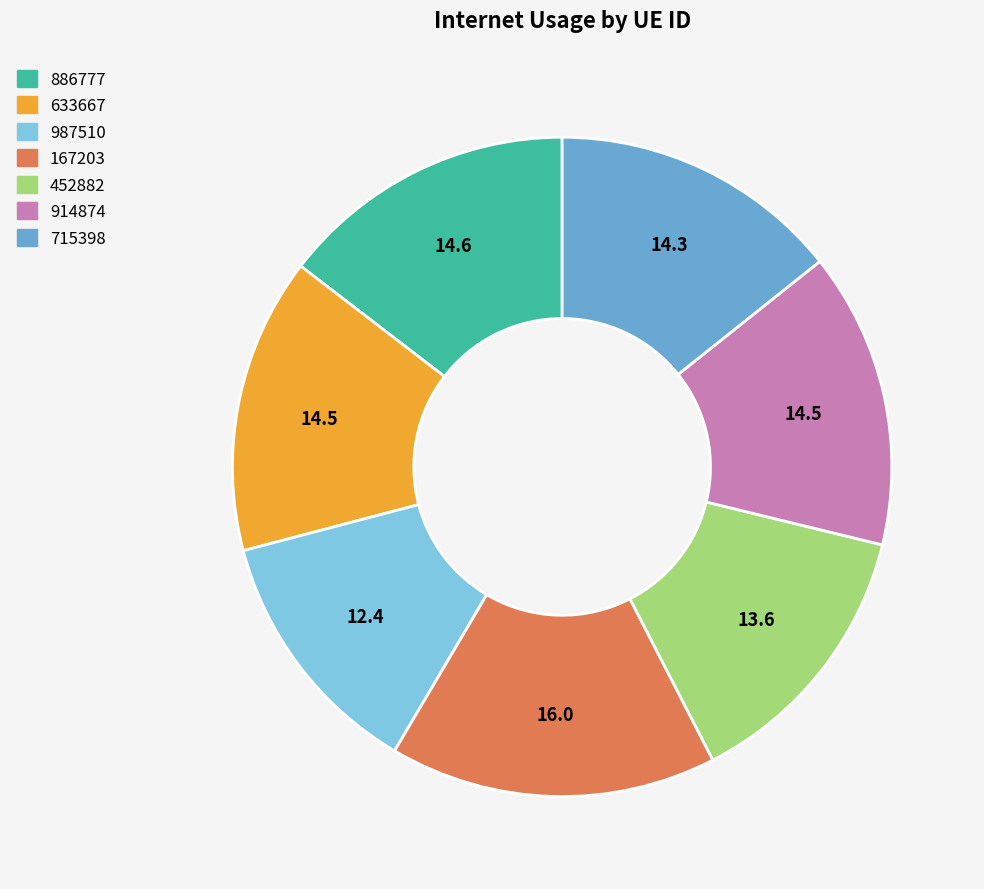

Count the number of slices in the pie.

7